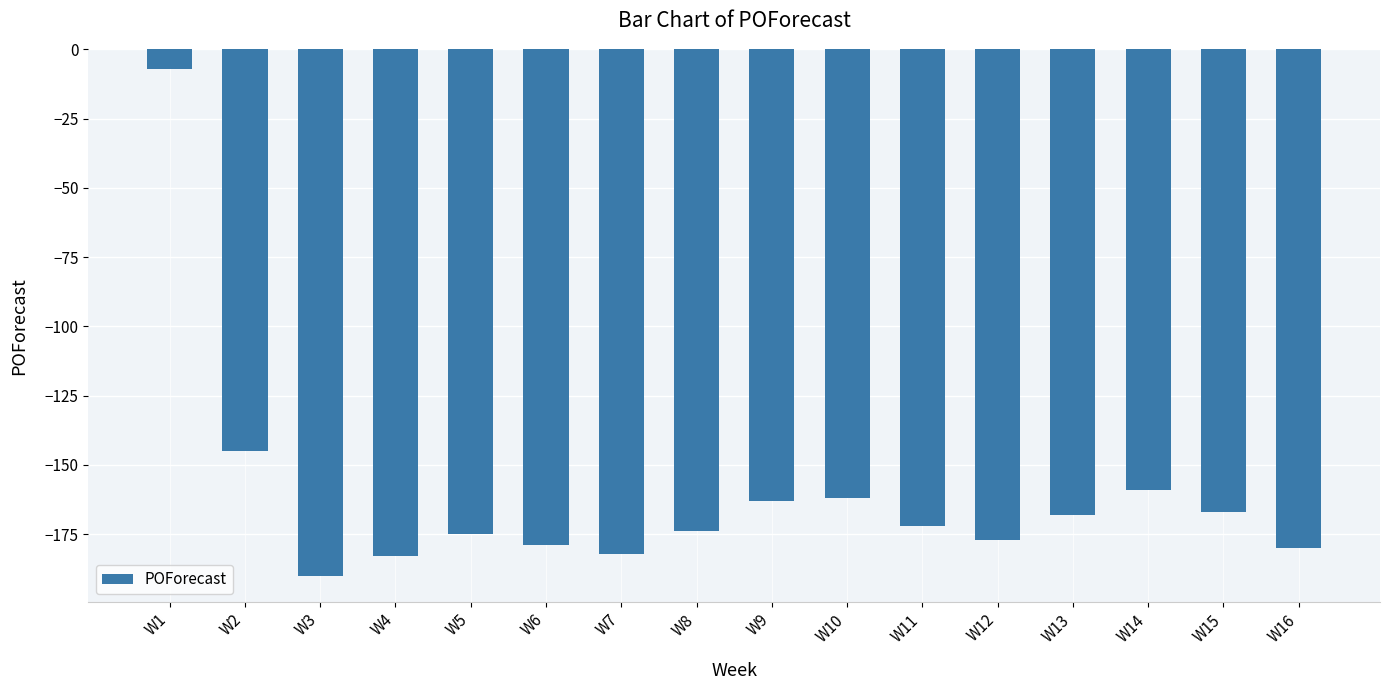

What is the greatest value displayed?

-7